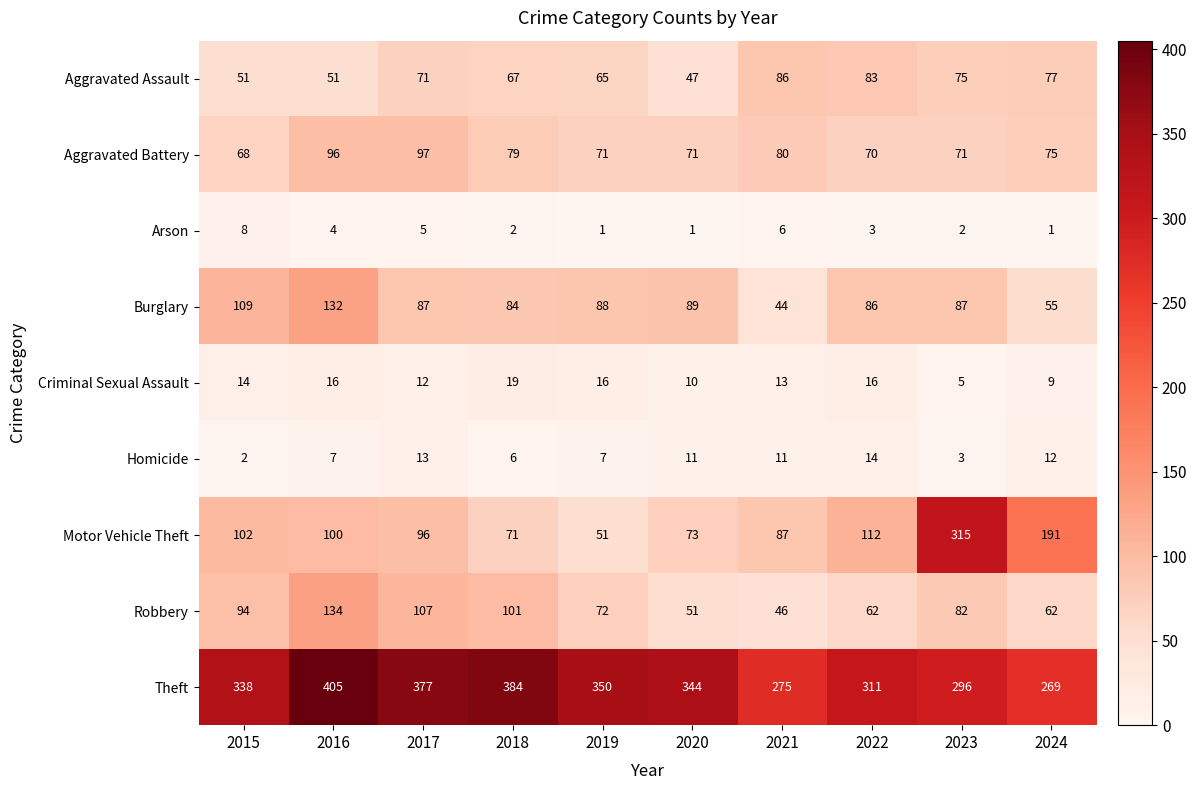

Which series changed the most between 2017 and 2024?

Theft